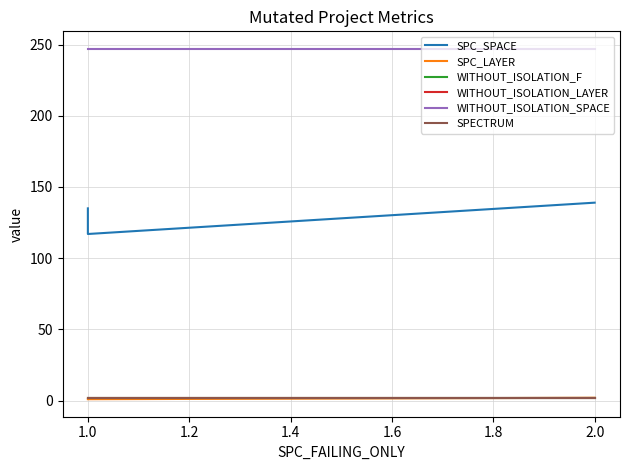

What is the sum of all SPC_SPACE values?

391